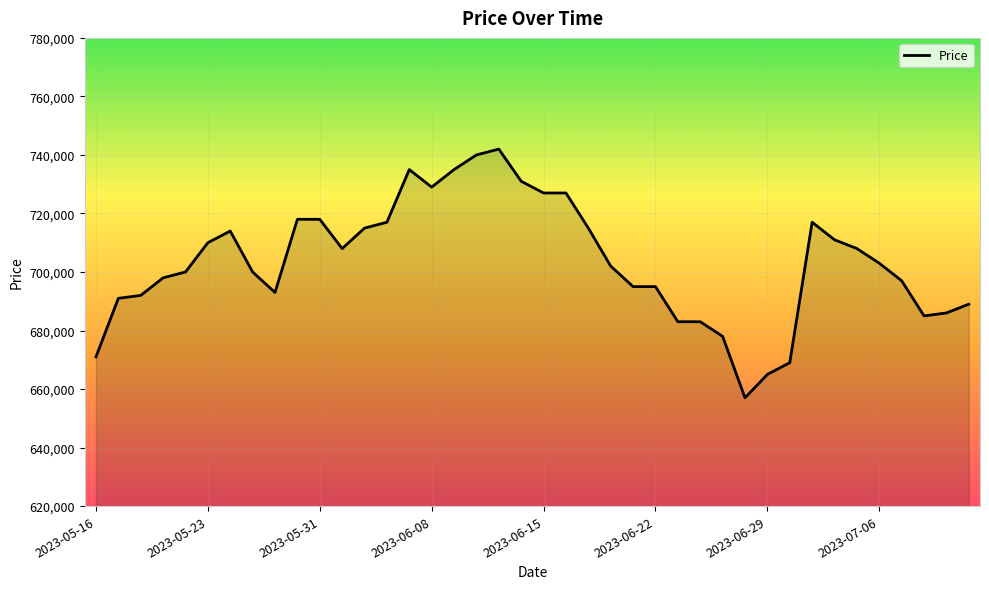

How many lines are shown in the chart?

1